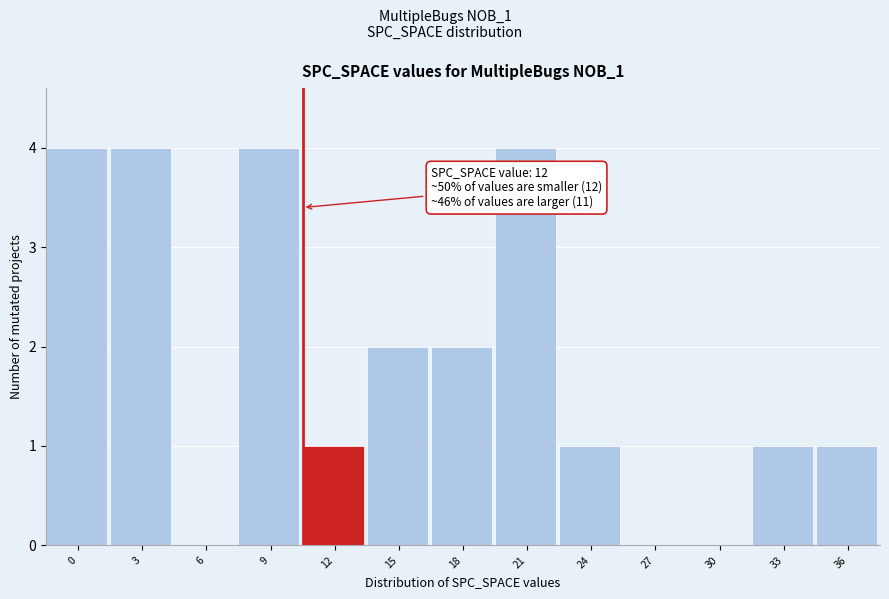

Reading right to left, extract all data points from this chart.

36=1	33=1	30=0	27=0	24=1	21=4	18=2	15=2	12=1	9=4	6=0	3=4	0=4